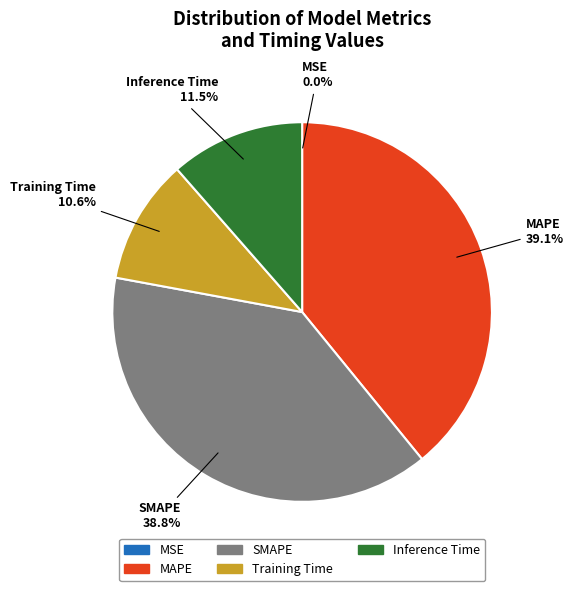

What portion of the pie excludes Inference Time?

88.5%